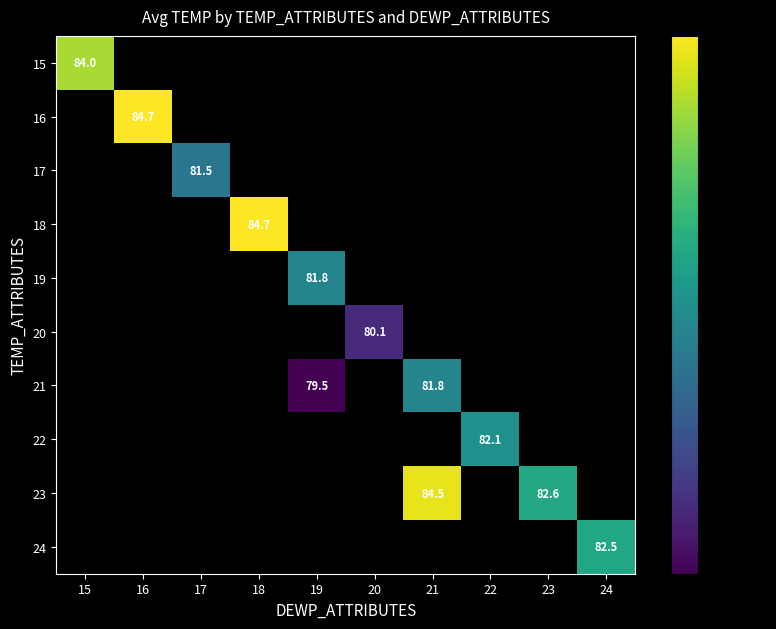

Is it true that 23 equals 82.6 at 23?

True